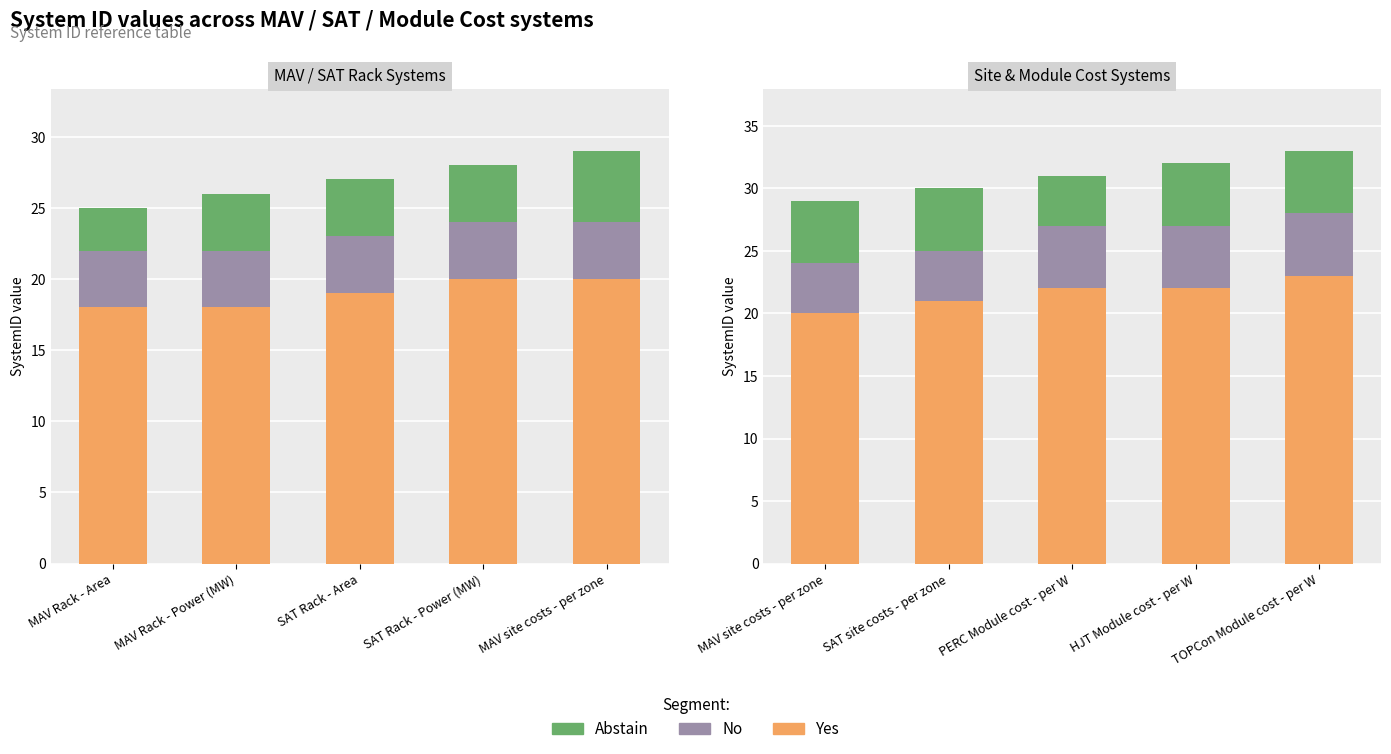

How many groups of bars are there?

5